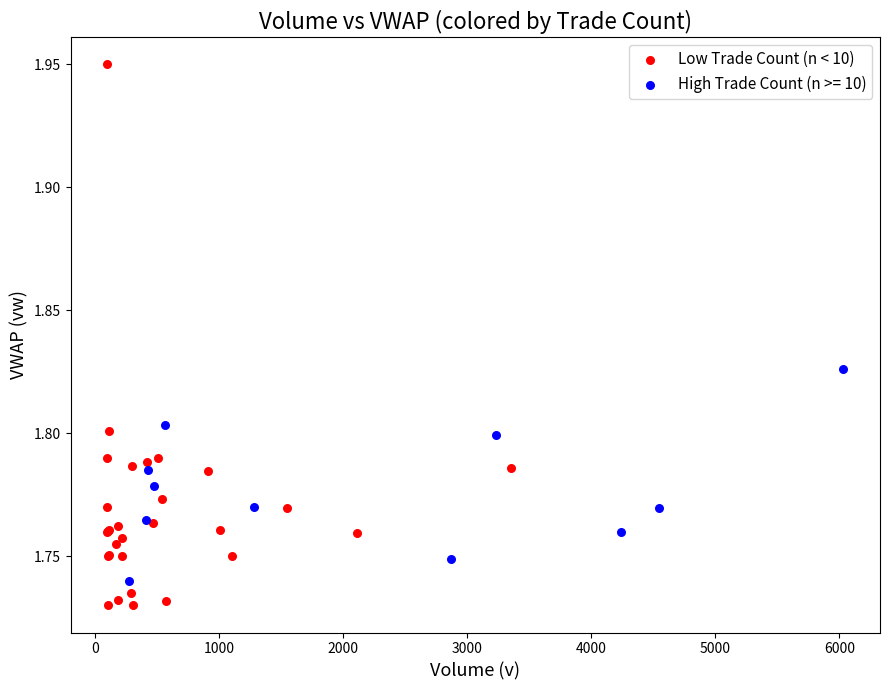

Which series has the largest Y range (max minus min)?

Low Trade Count (n < 10)